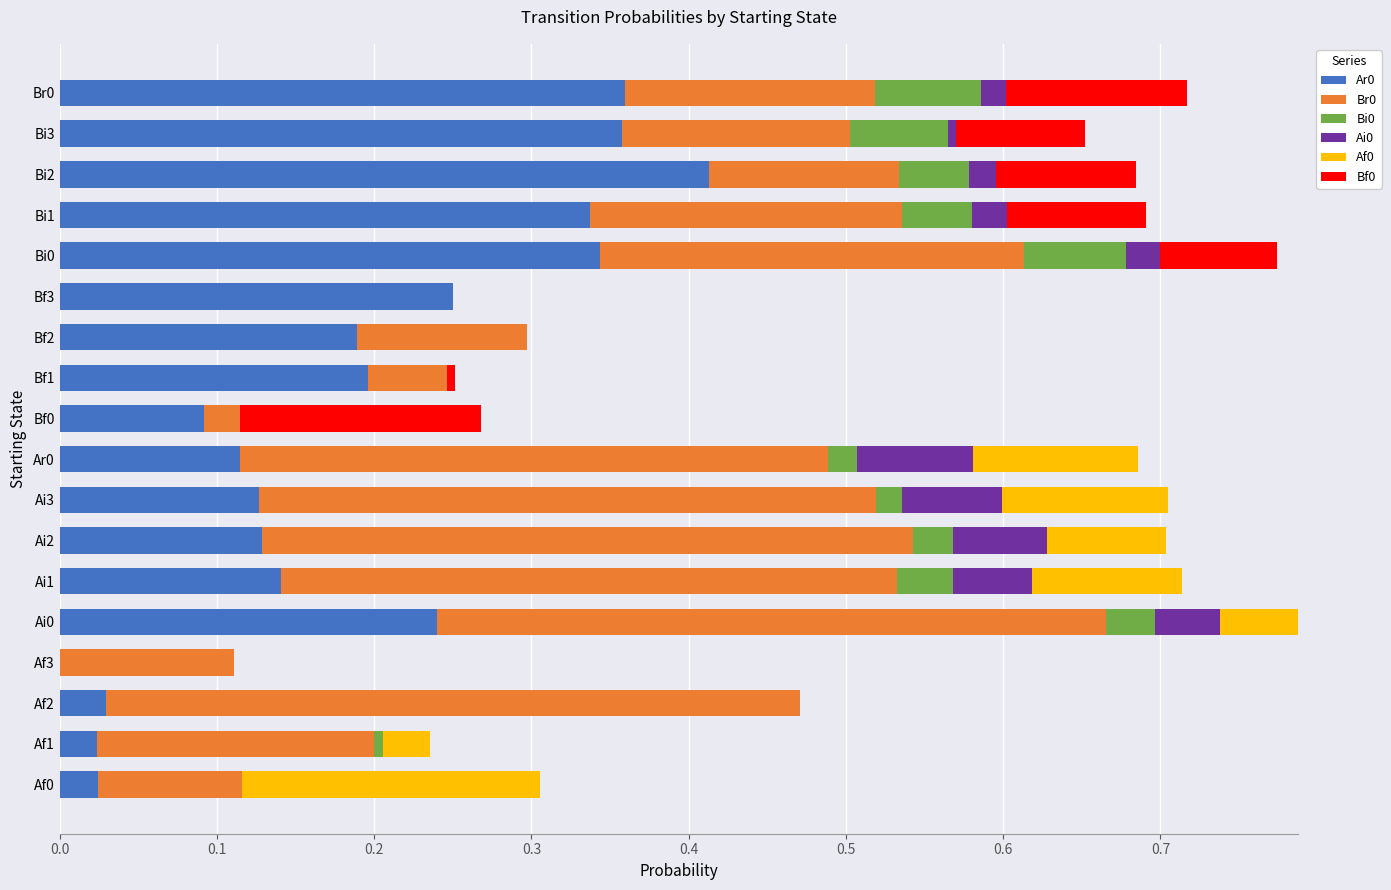

Which category has the highest value in the Ar0 series?

Bi2